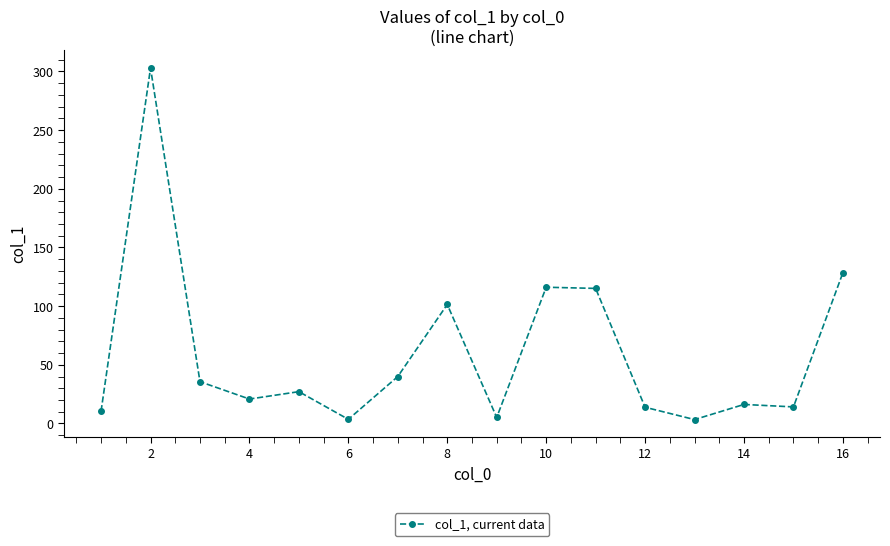

What is the average value?

59.6